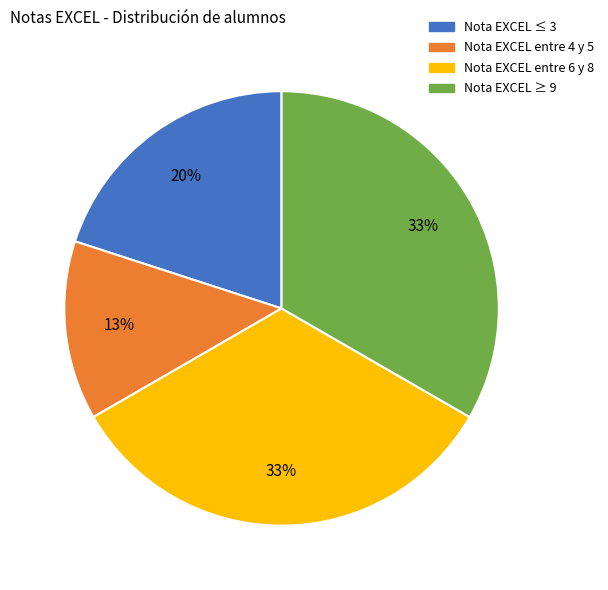

Is Nota EXCEL ≥ 9 the majority of the pie?

No